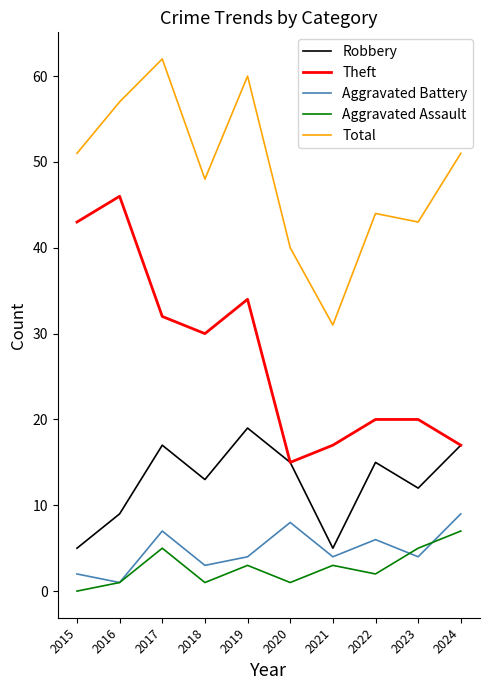

At how many categories does at least one series exceed 29?

10